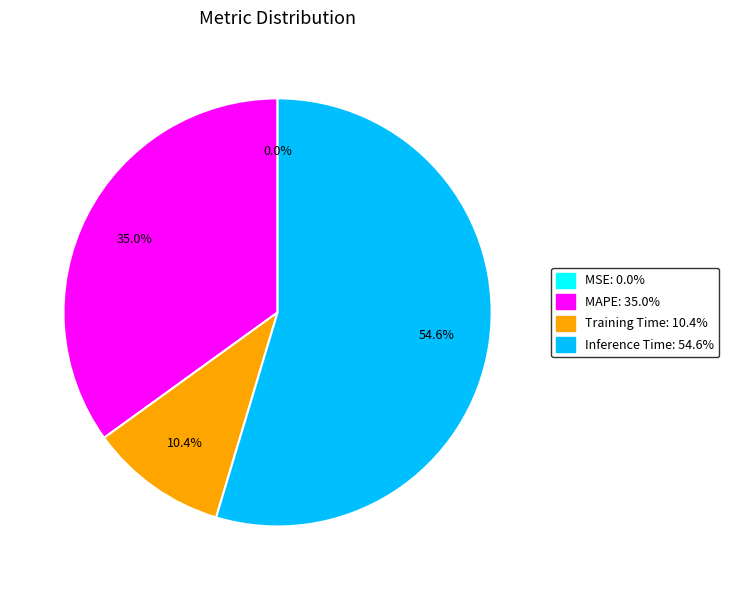

Which category has the biggest portion of the pie?

Inference Time: 54.6%